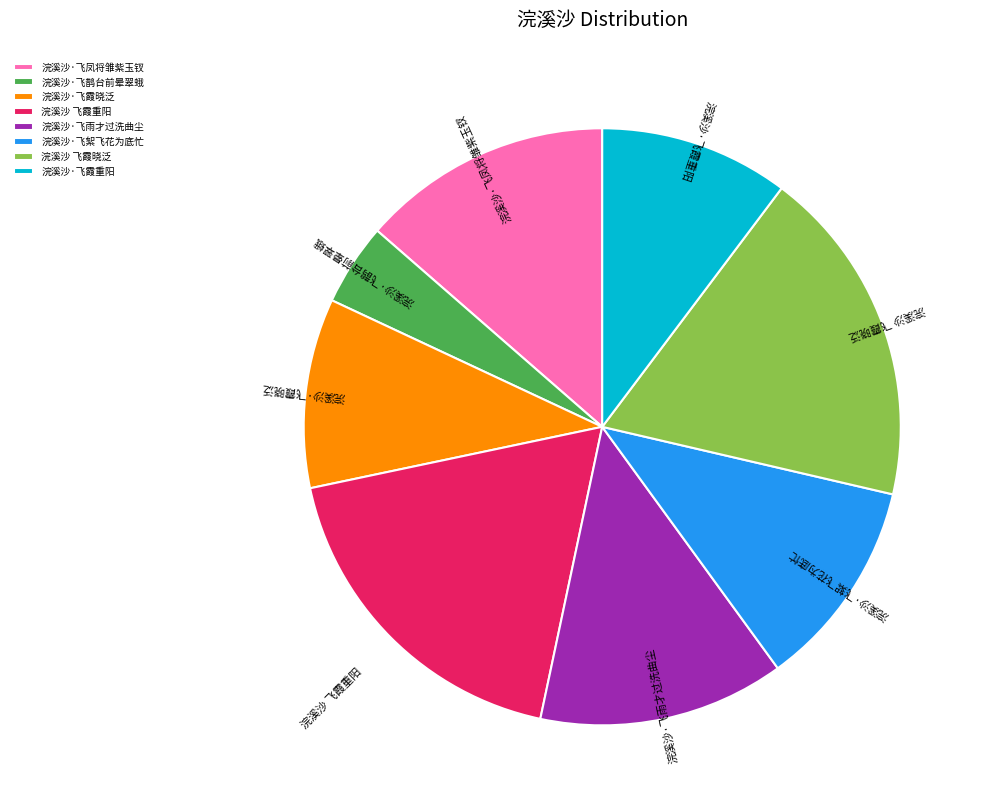

Between 浣溪沙 飞霞重阳 and 浣溪沙·飞凤将雏紫玉钗, which is larger?

浣溪沙 飞霞重阳